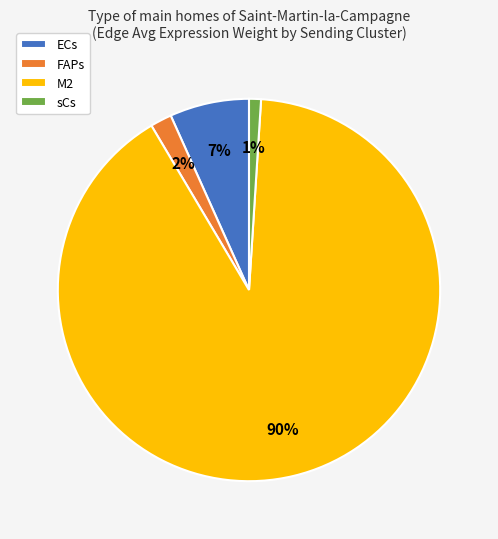

What percentage is the M2 slice, to the nearest percent?

90%